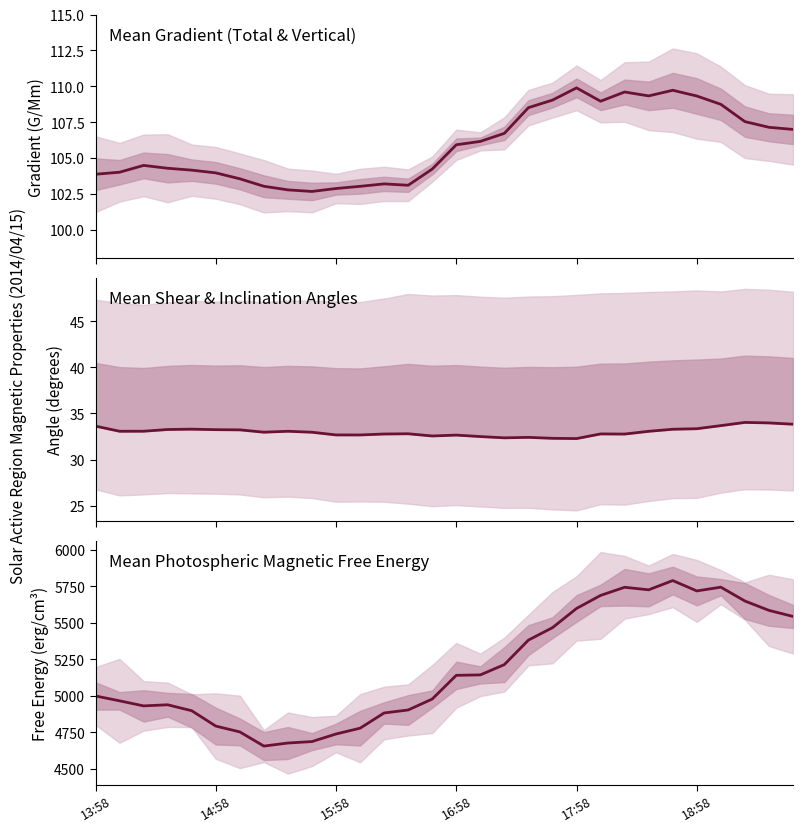

What is the sum of all Mean Photospheric Magnetic Free Energy values?

155712.7